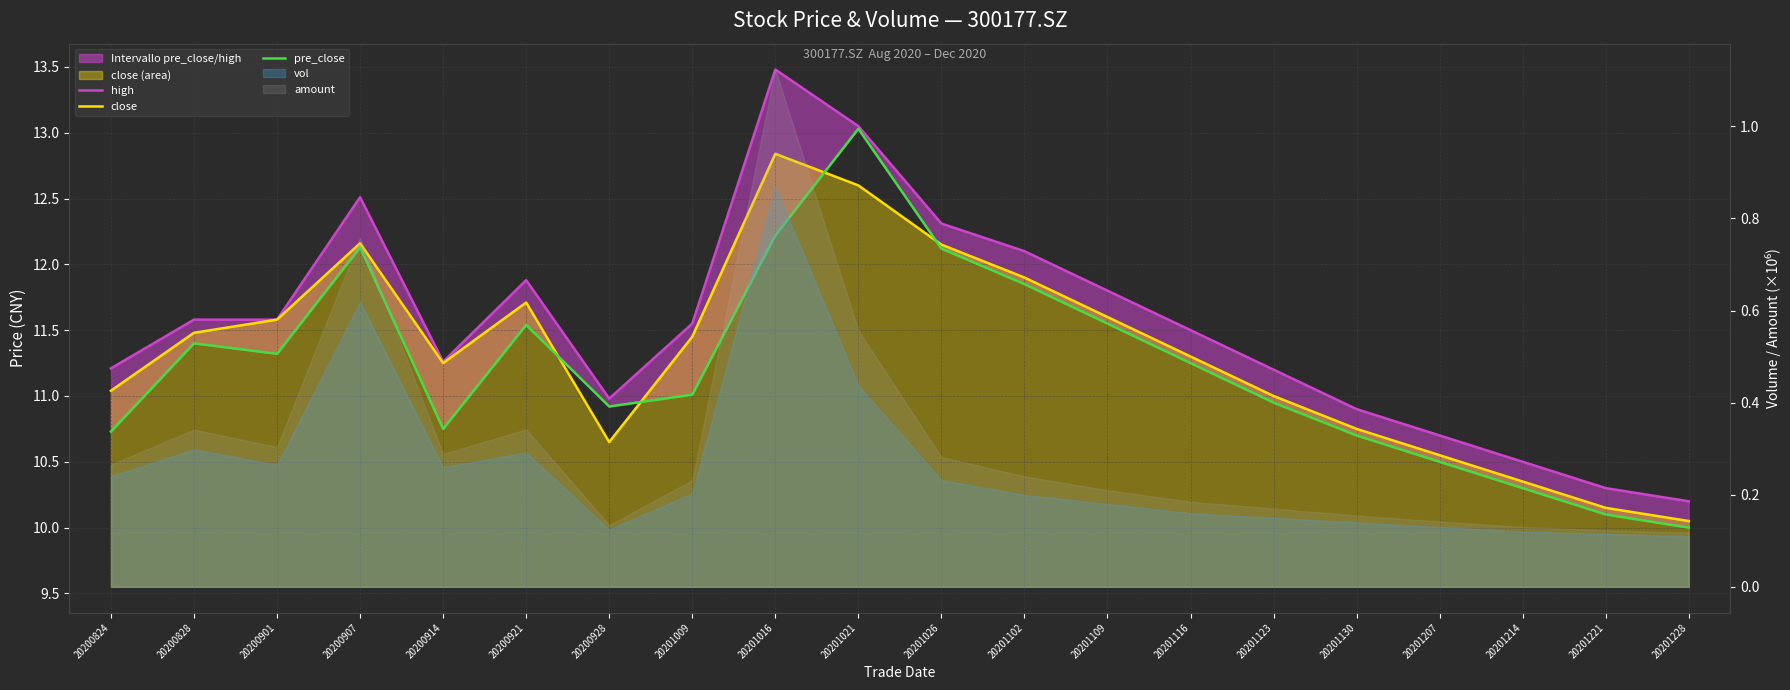

Rank the categories by pre_close value from lowest to highest.

20201228, 20201221, 20201214, 20201207, 20201130, 20200824, 20200914, 20200928, 20201123, 20201009, 20201116, 20200901, 20200828, 20200921, 20201109, 20201102, 20201026, 20200907, 20201016, 20201021